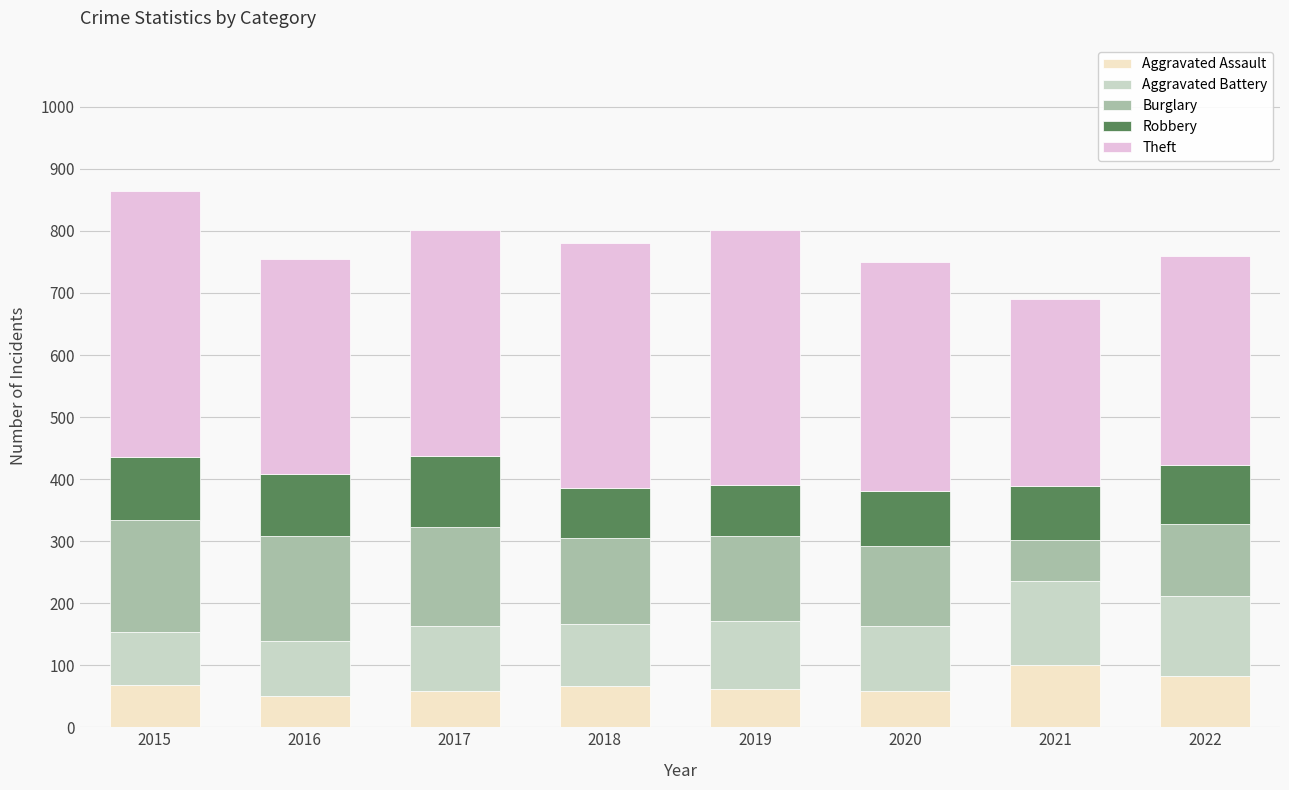

What are all the series names shown in the legend?

Aggravated Assault, Aggravated Battery, Burglary, Robbery, Theft